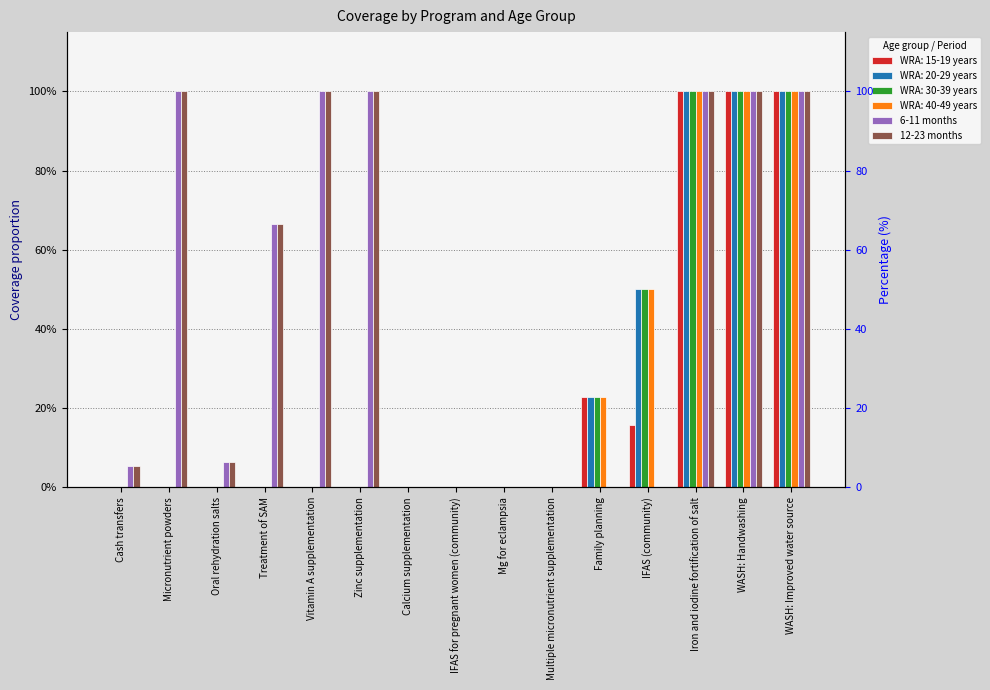

At Vitamin A supplementation, list the series in order from largest to smallest.

6-11 months, 12-23 months